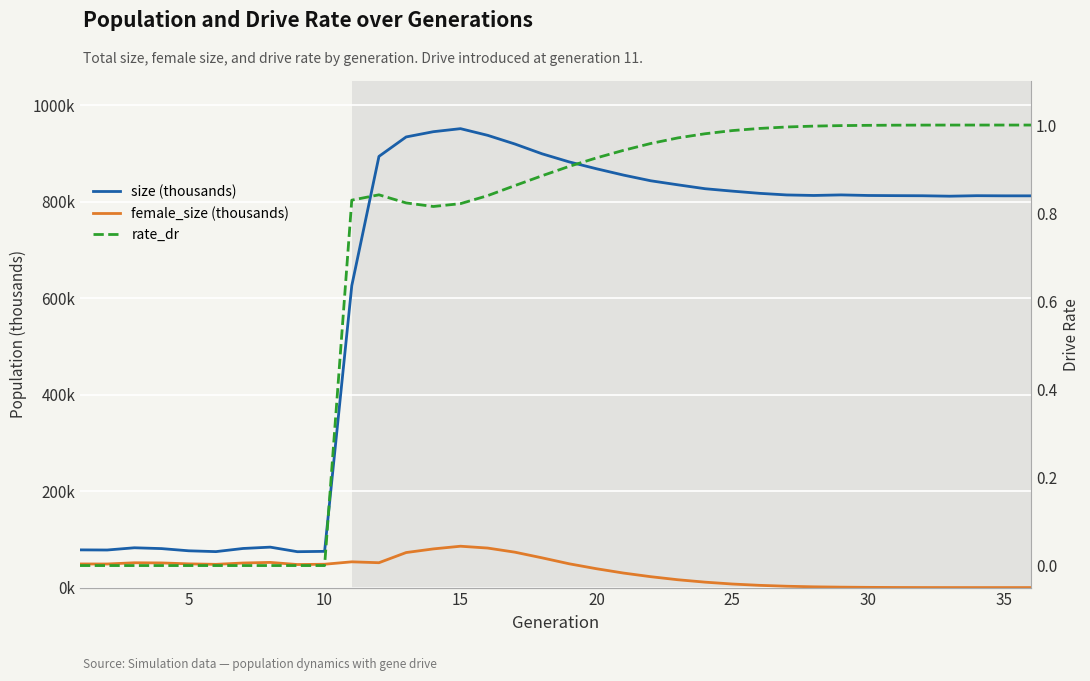

Does the chart display data point markers on the line(s)?

No